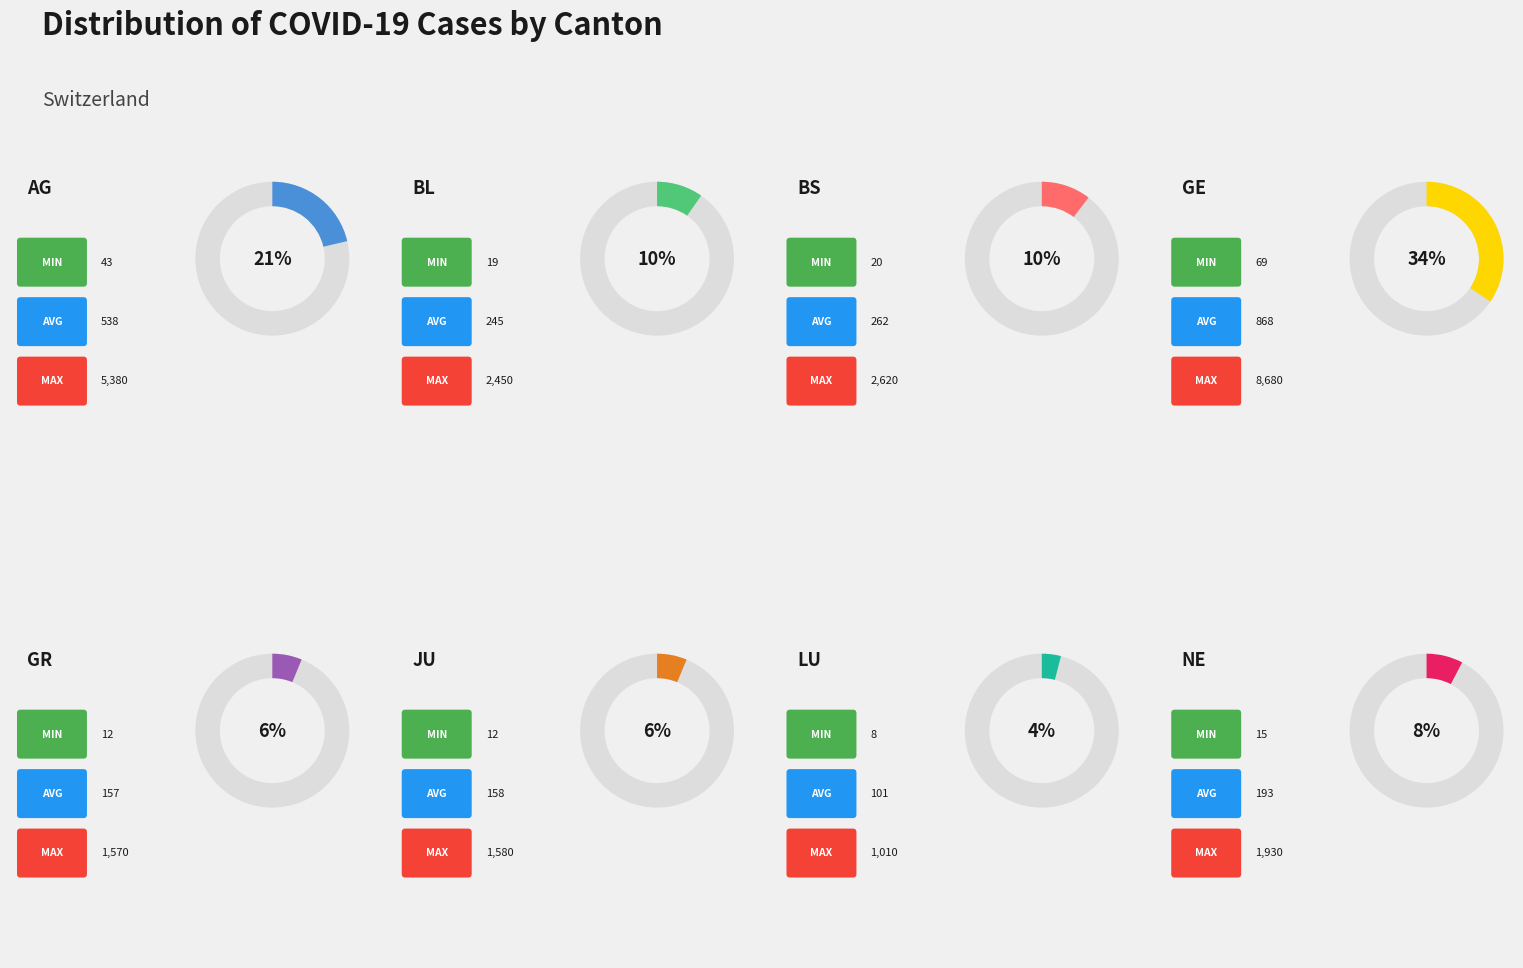

Is the sum of BL and JU greater than half?

No